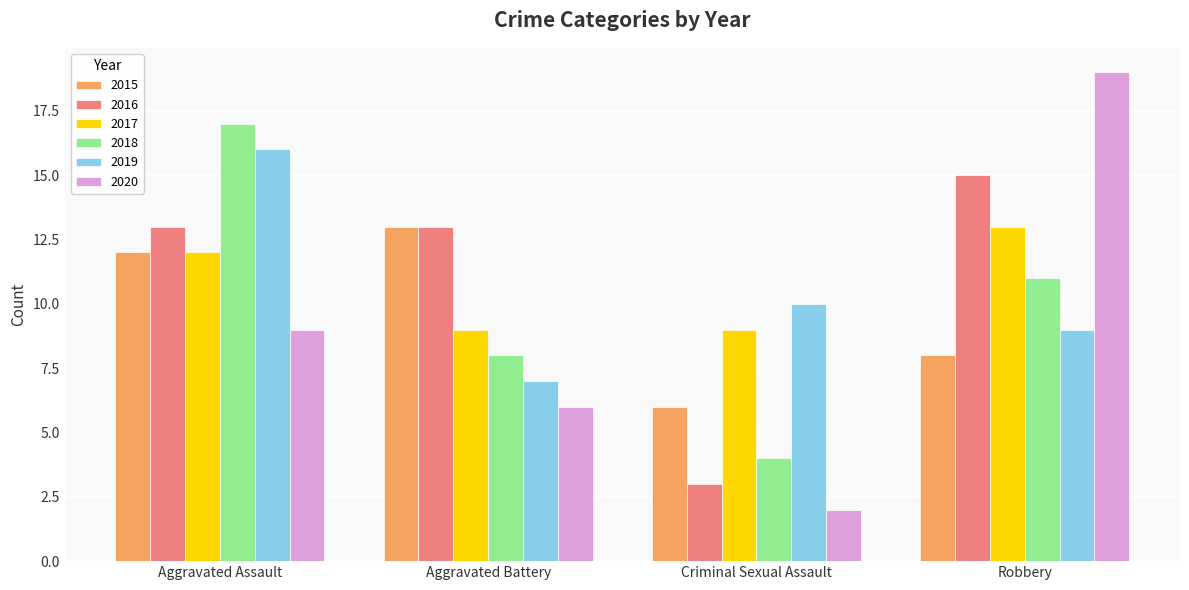

What position from the left is Criminal Sexual Assault?

3